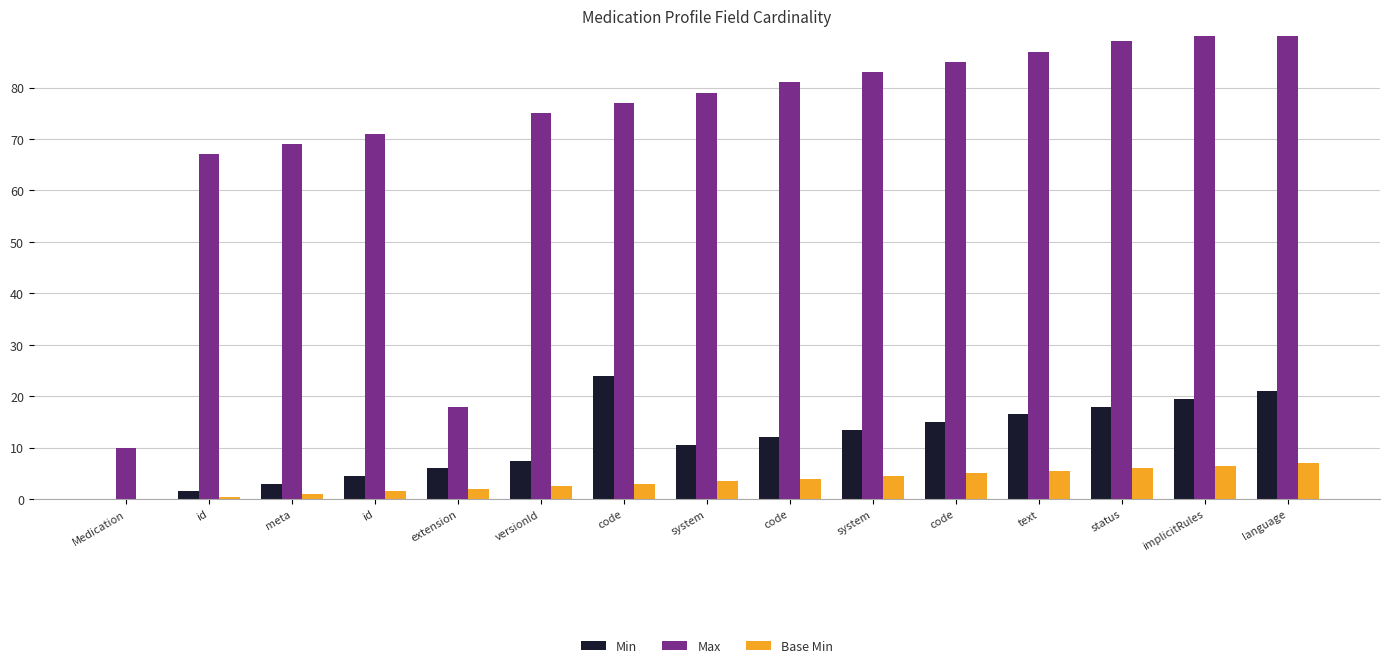

What is the difference between the maximum and minimum values in the Max series?

83.0